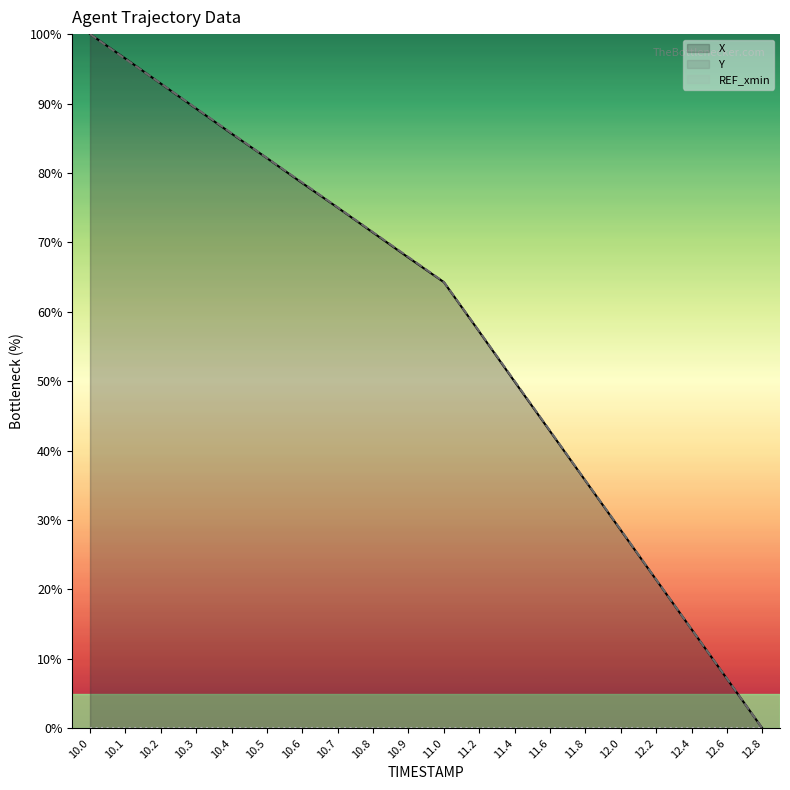

Which category has the highest value in the REF_xmin series?

10.0